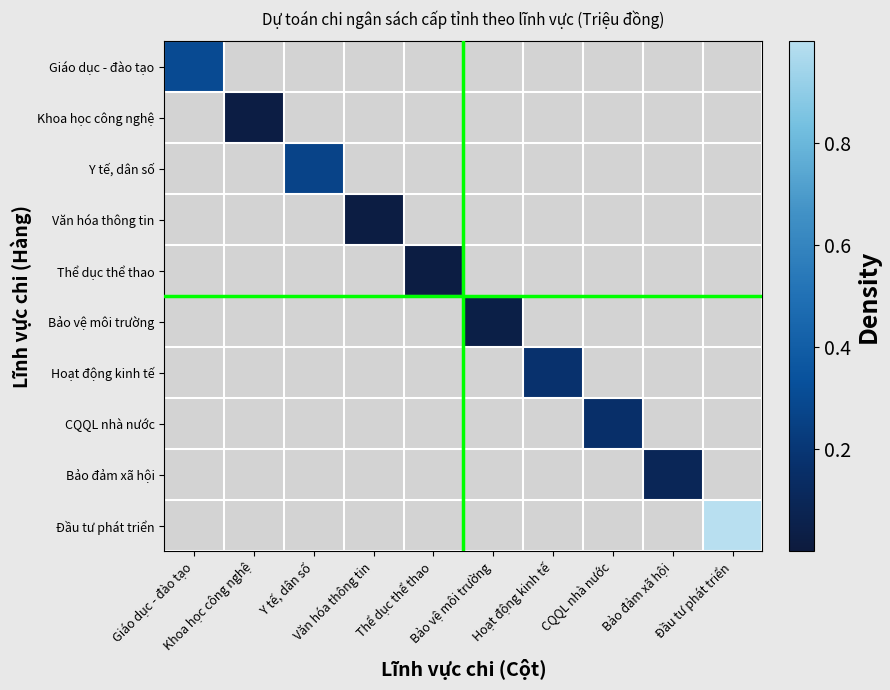

Reading left to right, what are all the values shown in this chart?

Giáo dục - đào tạo: Giáo dục - đào tạo=0.3	Khoa học công nghệ=0.0	Y tế, dân số=0.0	Văn hóa thông tin=0.0	Thể dục thể thao=0.0	Bảo vệ môi trường=0.0	Hoạt động kinh tế=0.0	CQQL nhà nước=0.0	Bảo đảm xã hội=0.0	Đầu tư phát triển=0.0
Khoa học công nghệ: Giáo dục - đào tạo=0.0	Khoa học công nghệ=0.0	Y tế, dân số=0.0	Văn hóa thông tin=0.0	Thể dục thể thao=0.0	Bảo vệ môi trường=0.0	Hoạt động kinh tế=0.0	CQQL nhà nước=0.0	Bảo đảm xã hội=0.0	Đầu tư phát triển=0.0
Y tế, dân số: Giáo dục - đào tạo=0.0	Khoa học công nghệ=0.0	Y tế, dân số=0.3	Văn hóa thông tin=0.0	Thể dục thể thao=0.0	Bảo vệ môi trường=0.0	Hoạt động kinh tế=0.0	CQQL nhà nước=0.0	Bảo đảm xã hội=0.0	Đầu tư phát triển=0.0
Văn hóa thông tin: Giáo dục - đào tạo=0.0	Khoa học công nghệ=0.0	Y tế, dân số=0.0	Văn hóa thông tin=0.0	Thể dục thể thao=0.0	Bảo vệ môi trường=0.0	Hoạt động kinh tế=0.0	CQQL nhà nước=0.0	Bảo đảm xã hội=0.0	Đầu tư phát triển=0.0
Thể dục thể thao: Giáo dục - đào tạo=0.0	Khoa học công nghệ=0.0	Y tế, dân số=0.0	Văn hóa thông tin=0.0	Thể dục thể thao=0.0	Bảo vệ môi trường=0.0	Hoạt động kinh tế=0.0	CQQL nhà nước=0.0	Bảo đảm xã hội=0.0	Đầu tư phát triển=0.0
Bảo vệ môi trường: Giáo dục - đào tạo=0.0	Khoa học công nghệ=0.0	Y tế, dân số=0.0	Văn hóa thông tin=0.0	Thể dục thể thao=0.0	Bảo vệ môi trường=0.0	Hoạt động kinh tế=0.0	CQQL nhà nước=0.0	Bảo đảm xã hội=0.0	Đầu tư phát triển=0.0
Hoạt động kinh tế: Giáo dục - đào tạo=0.0	Khoa học công nghệ=0.0	Y tế, dân số=0.0	Văn hóa thông tin=0.0	Thể dục thể thao=0.0	Bảo vệ môi trường=0.0	Hoạt động kinh tế=0.2	CQQL nhà nước=0.0	Bảo đảm xã hội=0.0	Đầu tư phát triển=0.0
CQQL nhà nước: Giáo dục - đào tạo=0.0	Khoa học công nghệ=0.0	Y tế, dân số=0.0	Văn hóa thông tin=0.0	Thể dục thể thao=0.0	Bảo vệ môi trường=0.0	Hoạt động kinh tế=0.0	CQQL nhà nước=0.2	Bảo đảm xã hội=0.0	Đầu tư phát triển=0.0
Bảo đảm xã hội: Giáo dục - đào tạo=0.0	Khoa học công nghệ=0.0	Y tế, dân số=0.0	Văn hóa thông tin=0.0	Thể dục thể thao=0.0	Bảo vệ môi trường=0.0	Hoạt động kinh tế=0.0	CQQL nhà nước=0.0	Bảo đảm xã hội=0.1	Đầu tư phát triển=0.0
Đầu tư phát triển: Giáo dục - đào tạo=0.0	Khoa học công nghệ=0.0	Y tế, dân số=0.0	Văn hóa thông tin=0.0	Thể dục thể thao=0.0	Bảo vệ môi trường=0.0	Hoạt động kinh tế=0.0	CQQL nhà nước=0.0	Bảo đảm xã hội=0.0	Đầu tư phát triển=1.0